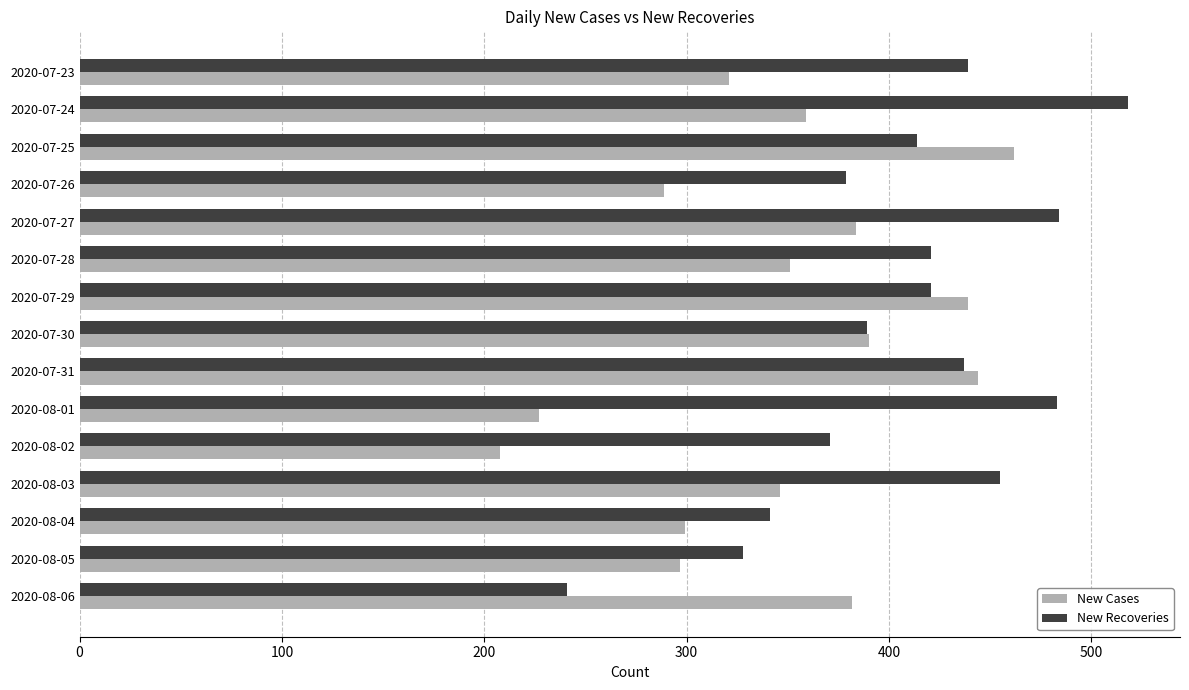

Rank the series by their average value, from lowest to highest.

New Cases, New Recoveries